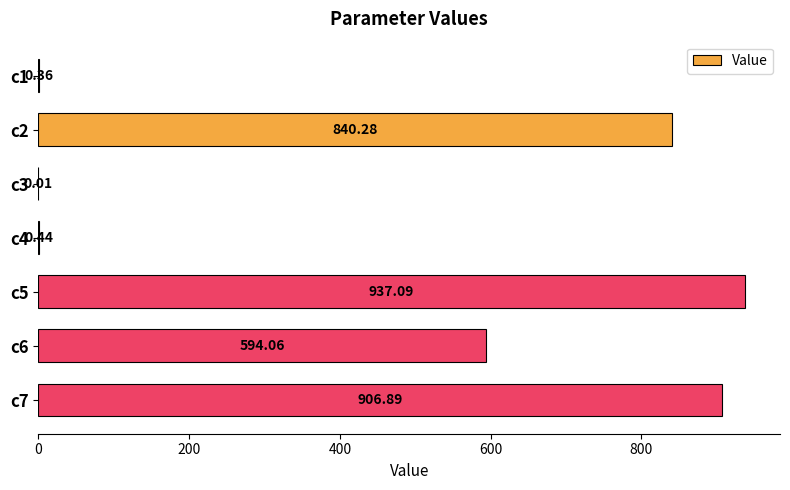

Between c3 and c2, which is larger?

c2